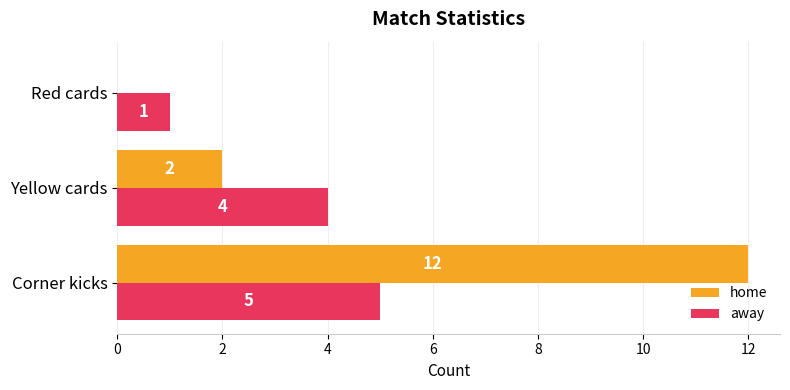

Which series changed the most between Corner kicks and Yellow cards?

home